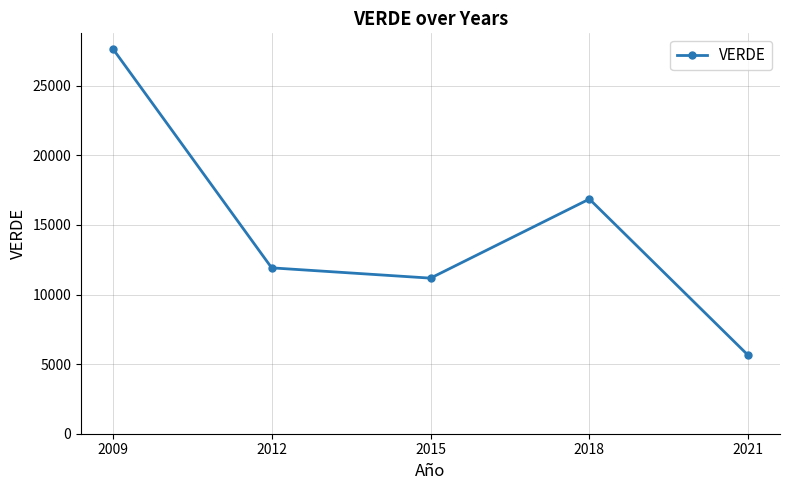

List the labels in order of value, smallest first.

2021, 2015, 2012, 2018, 2009